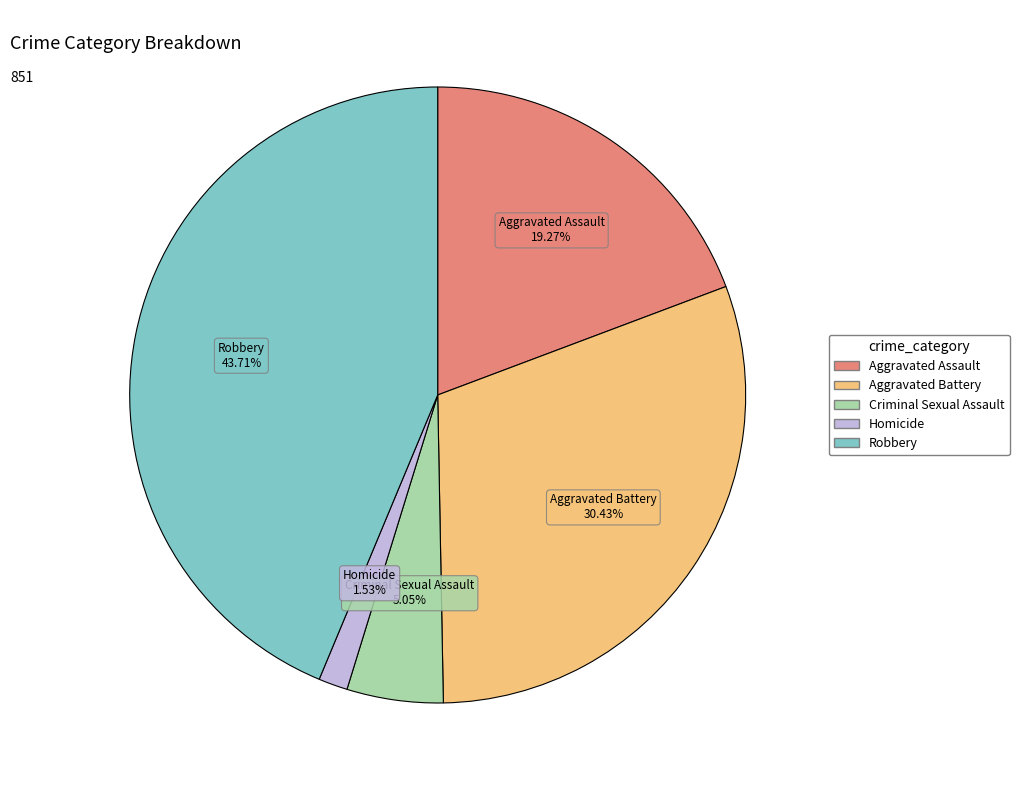

Is it true that Aggravated Assault is 31% of the pie?

False